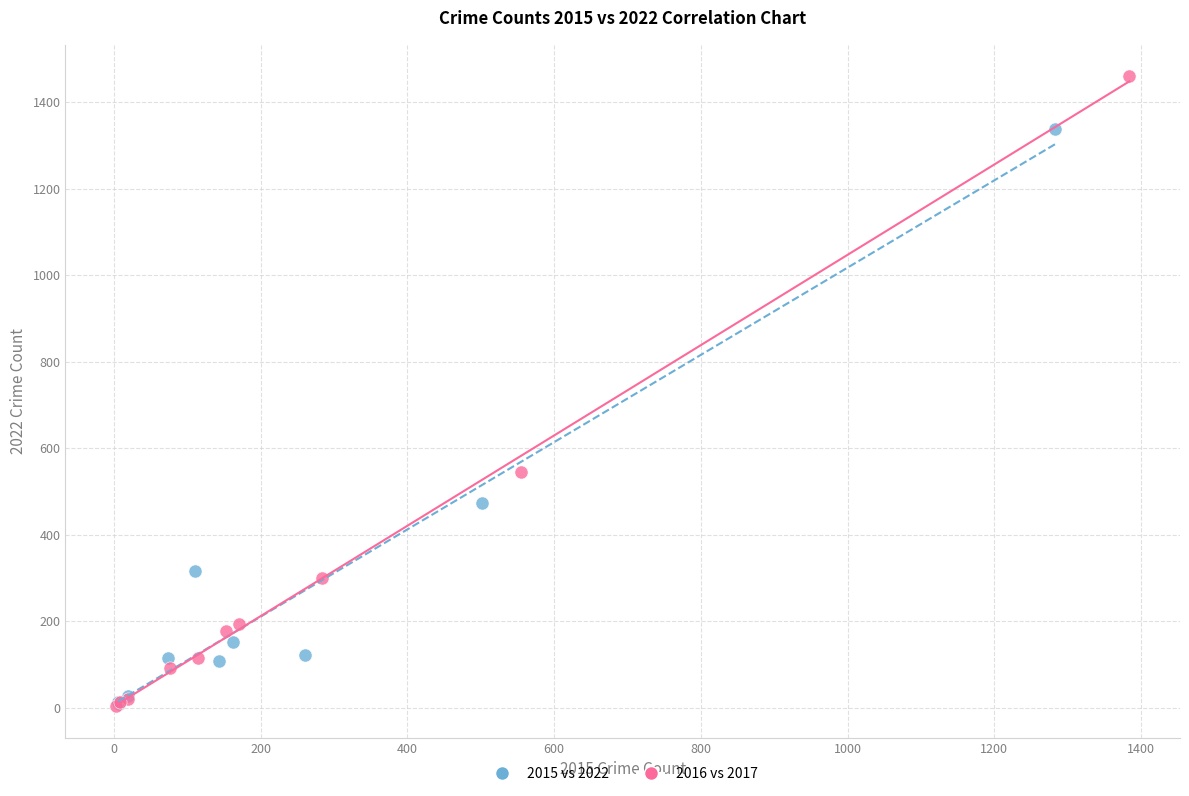

Which series has the widest spread of Y values?

2016 vs 2017